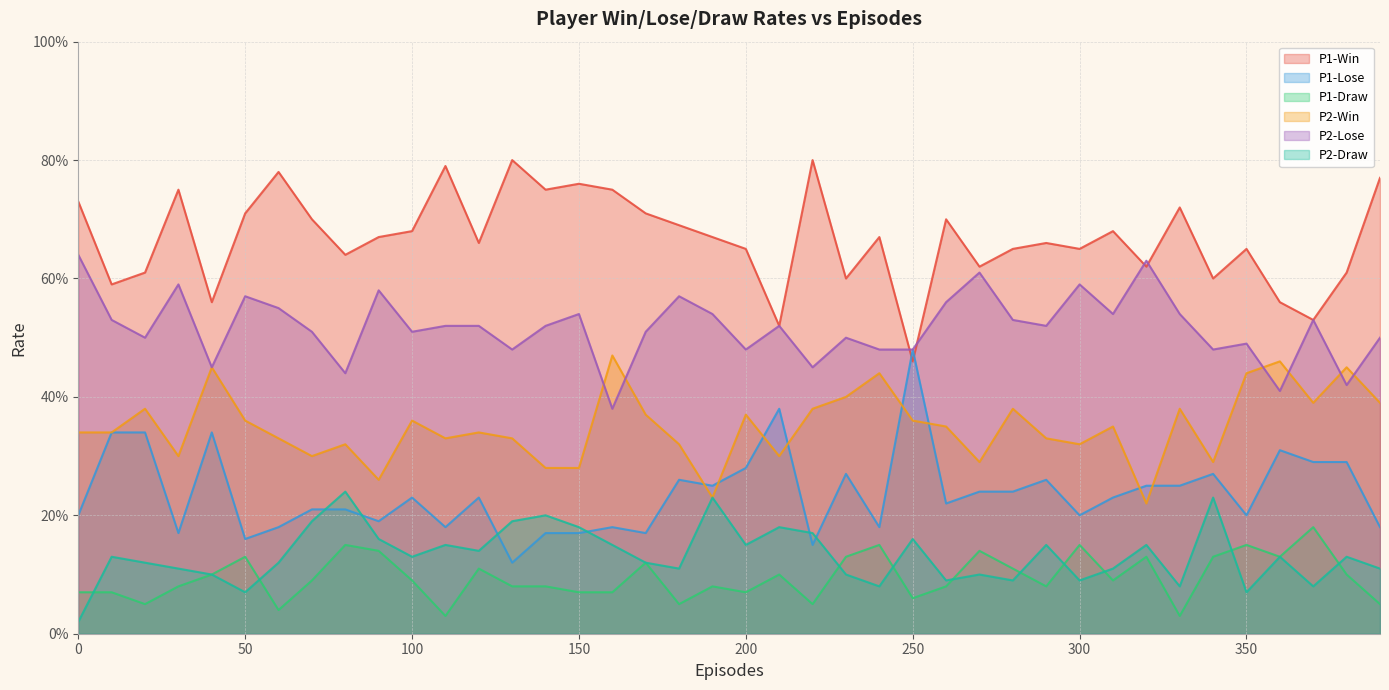

Count the P2-Lose values in the range 0 to 1.

40